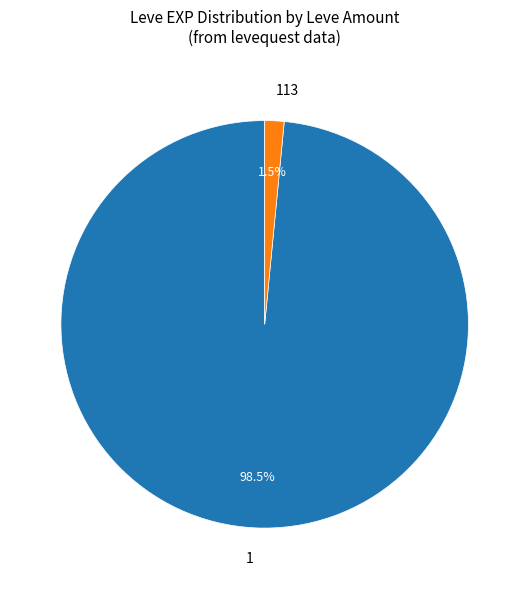

What percentage is NOT represented by 113?

98.5%